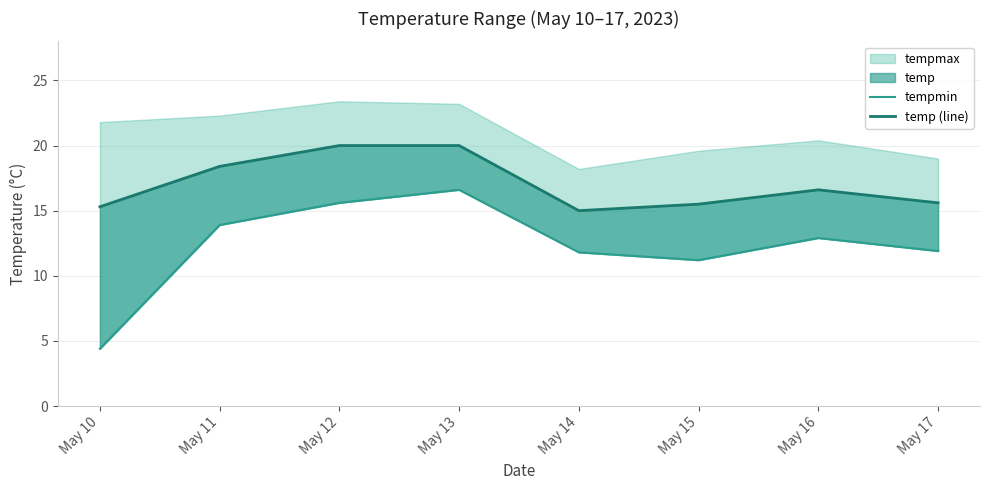

True or false: temp (line) and tempmin cross at least once.

False